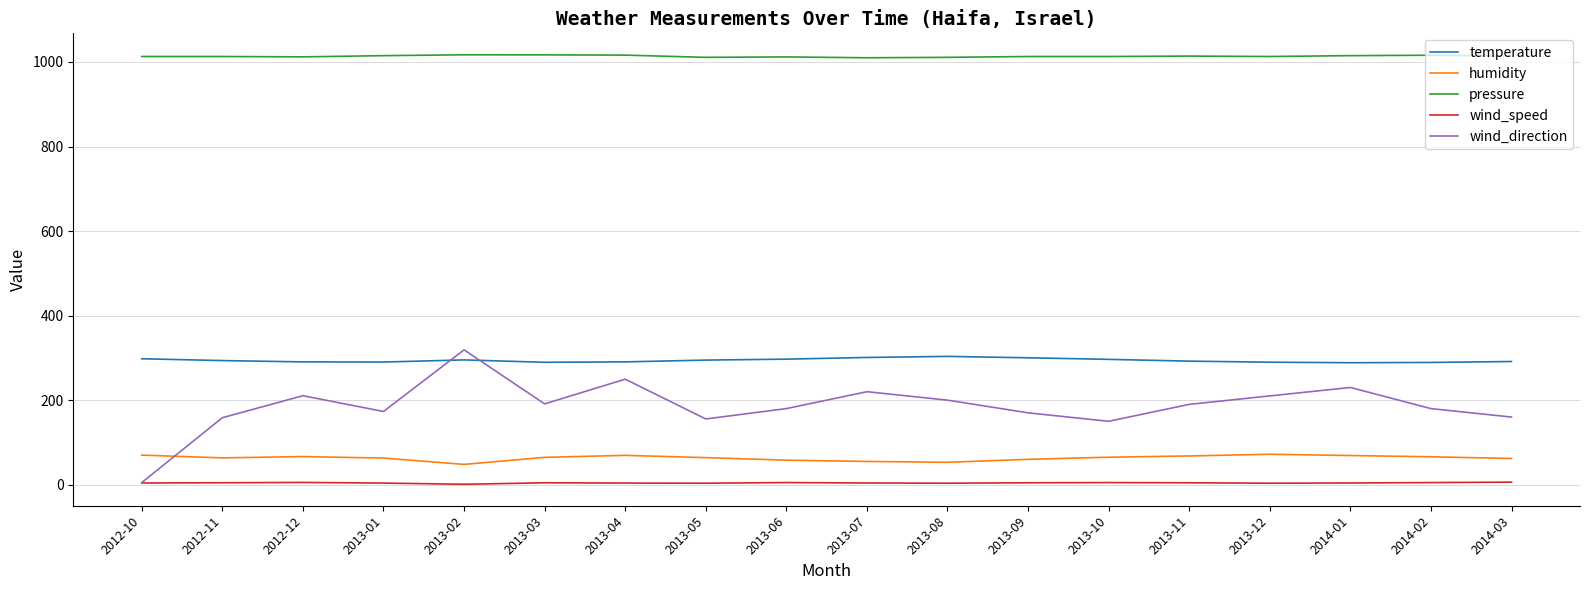

True or false: wind_direction and humidity intersect in this chart.

True